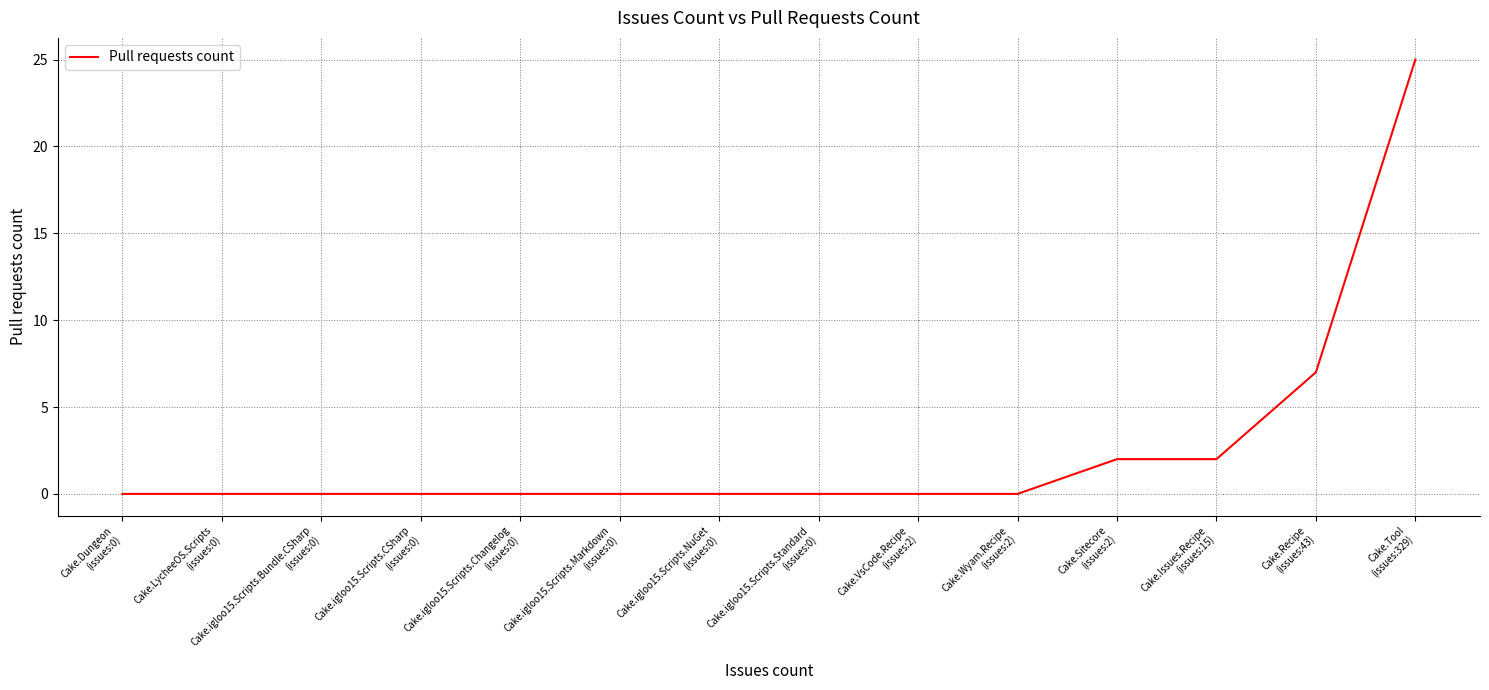

What position from the left is Cake.igloo15.Scripts.Bundle.CSharp
(issues:0)?

3